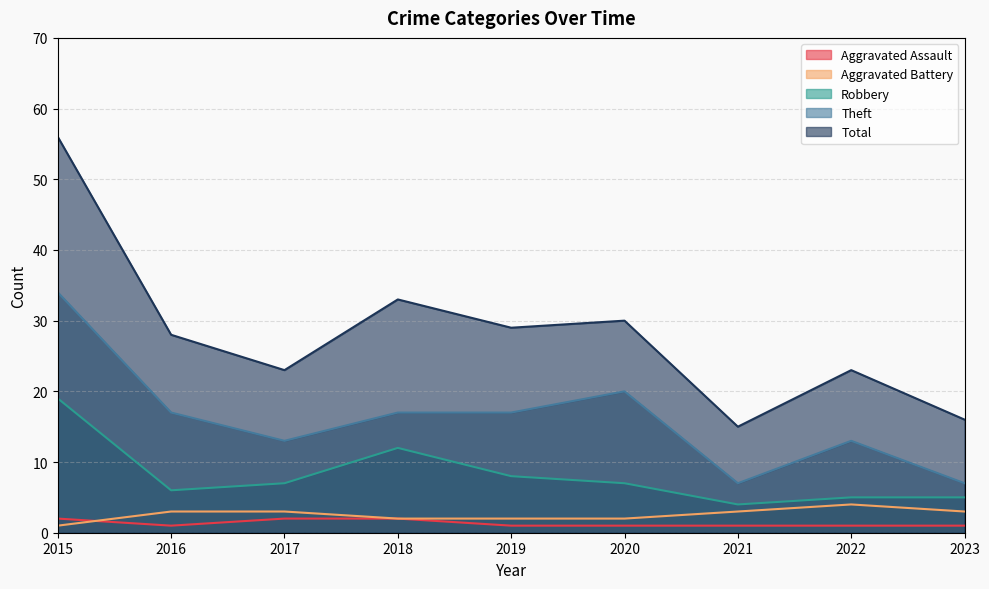

What are all the series names shown in the legend?

Aggravated Assault, Aggravated Battery, Robbery, Theft, Total